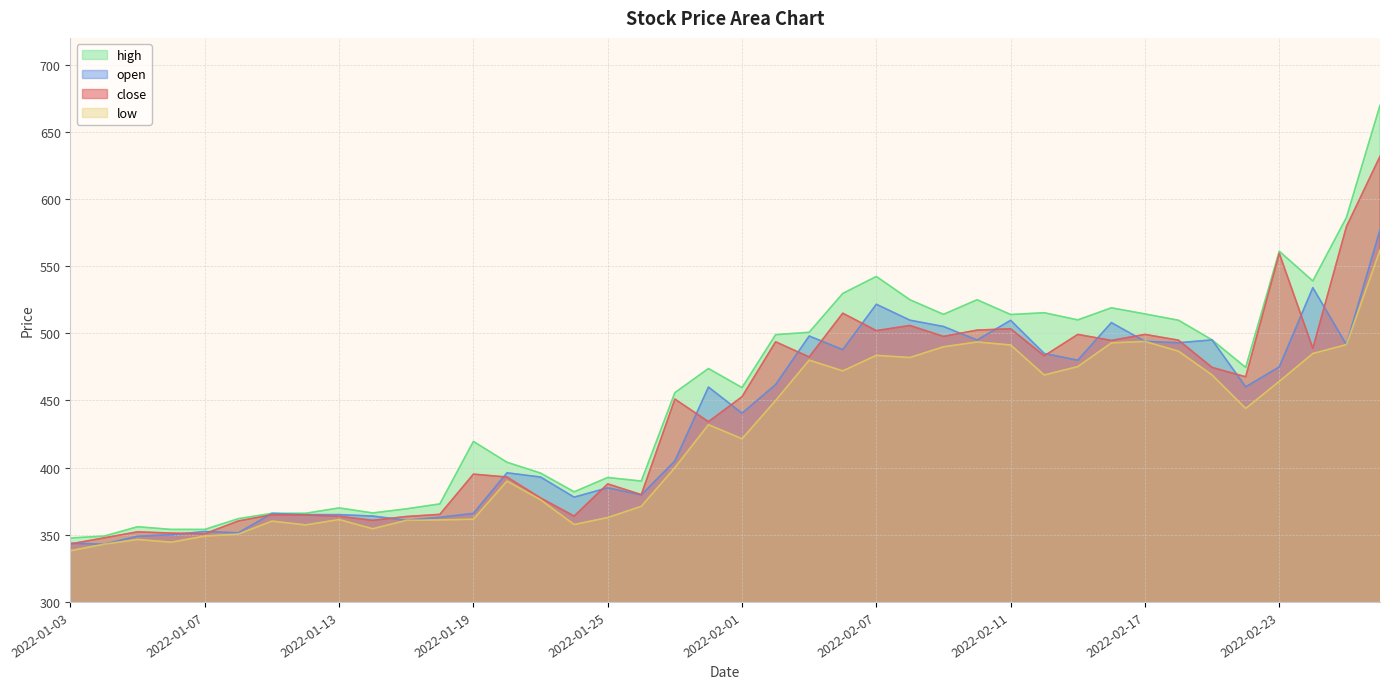

Is it true that open equals 343.7 at 2022-01-03?

True